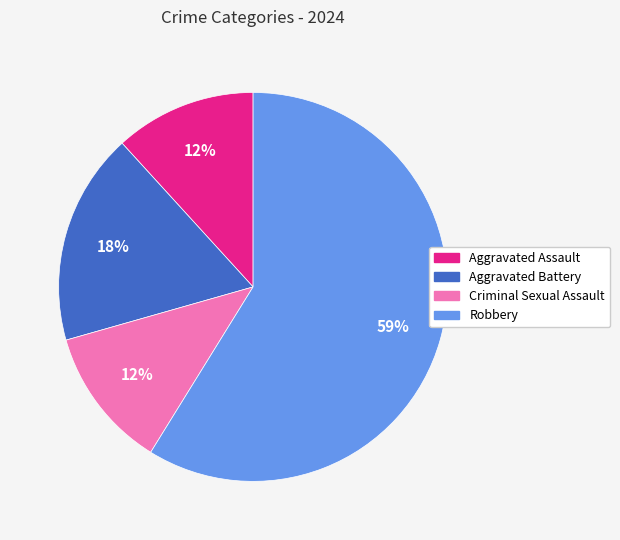

Is the sum of Criminal Sexual Assault and Robbery greater than half?

Yes